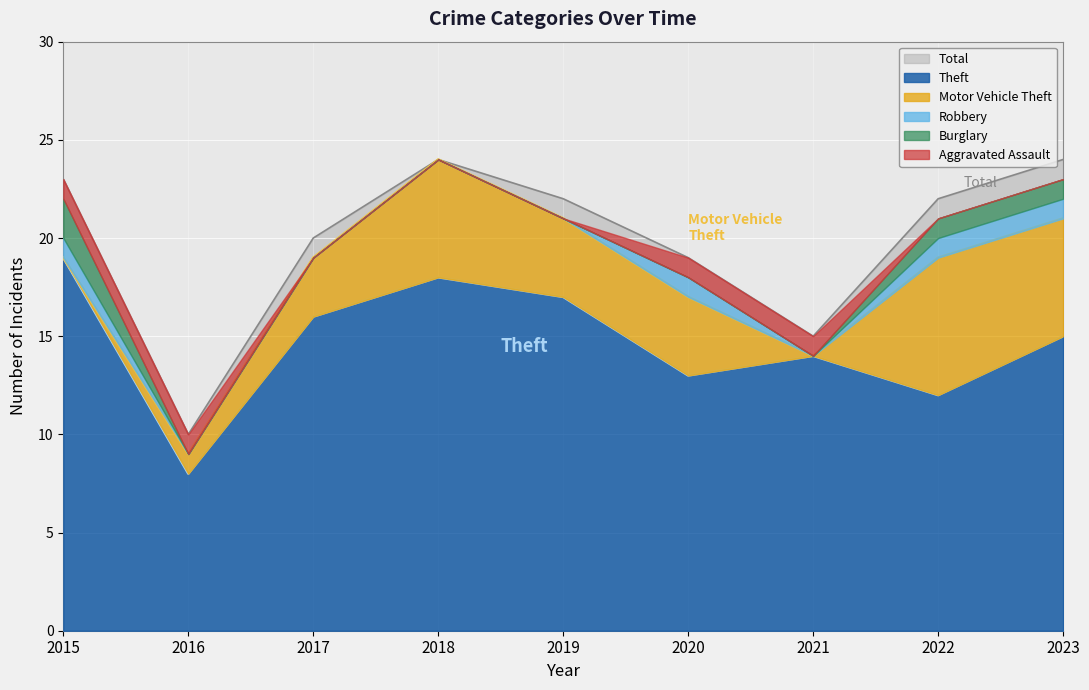

True or false: Total and Aggravated Assault cross at least once.

False